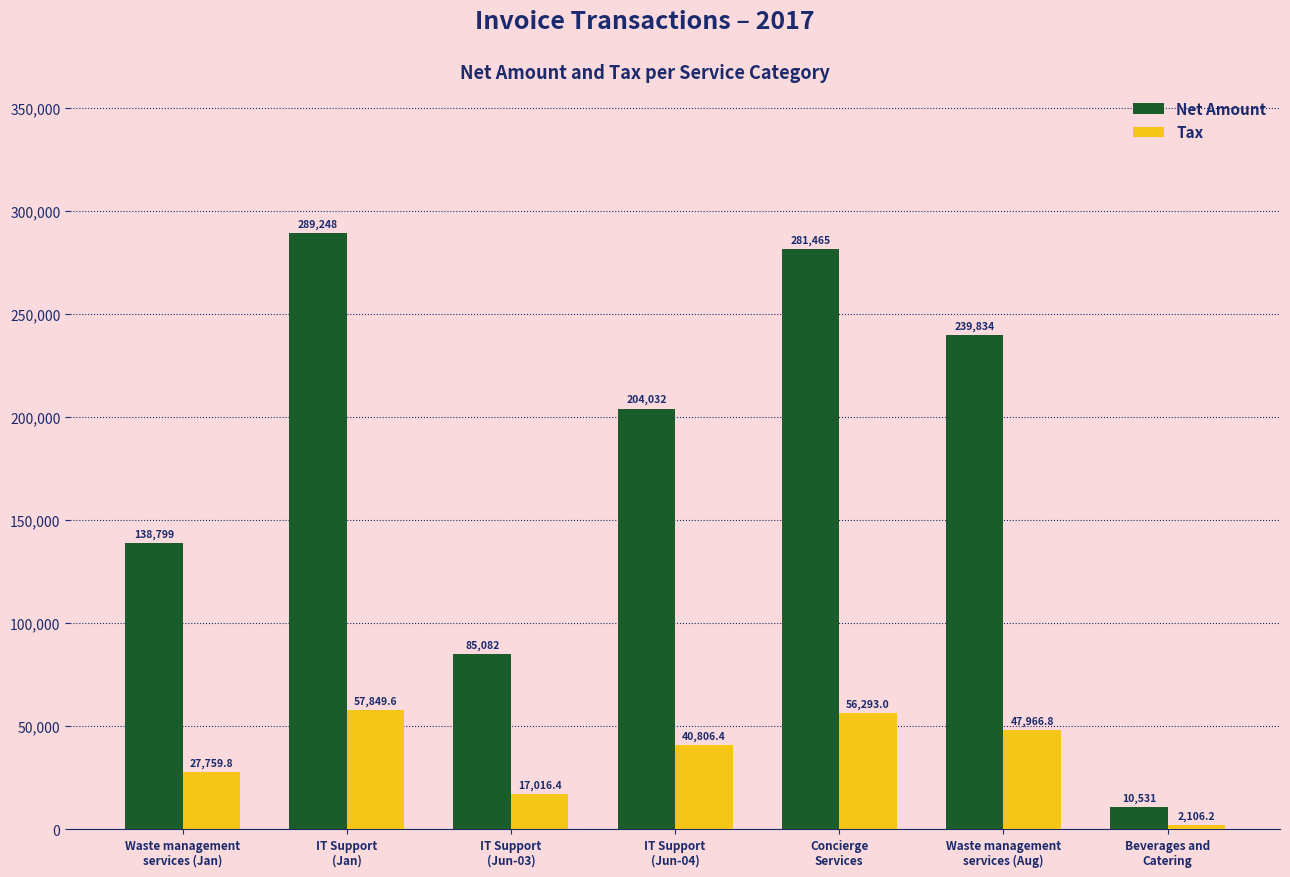

What is the approximate value of Tax at IT Support
(Jun-03)?

17016.4